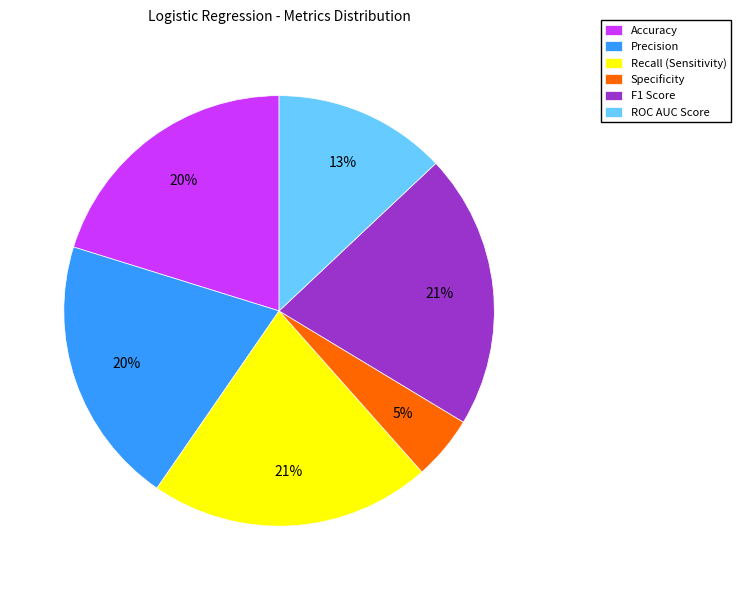

The F1 Score slice represents 26% of the pie. True or false?

False